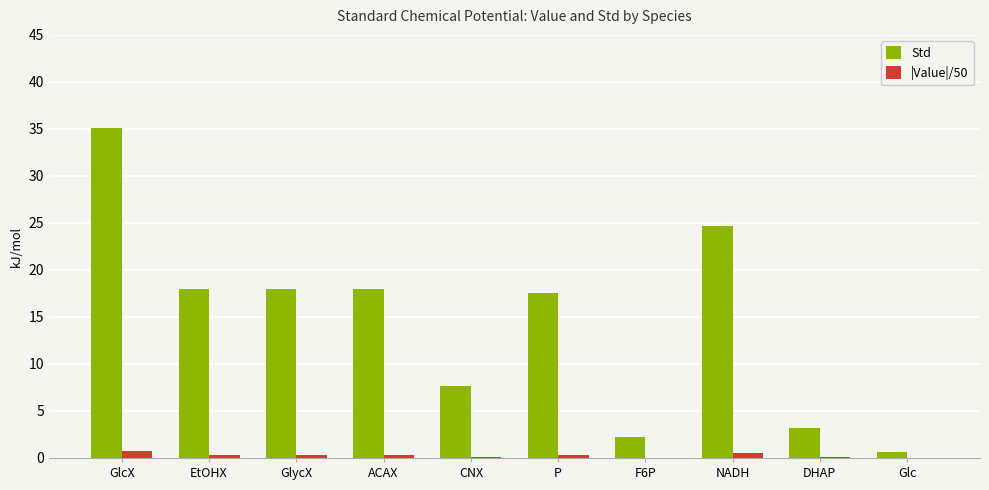

What is the greatest value displayed?

35.1